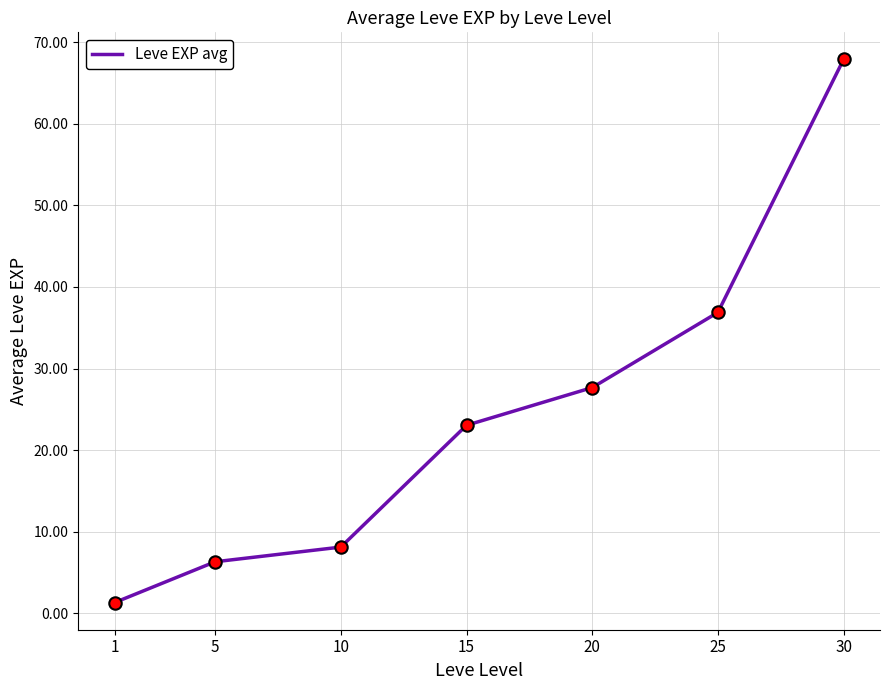

What is the change in value from 5 to 10?

+1.8